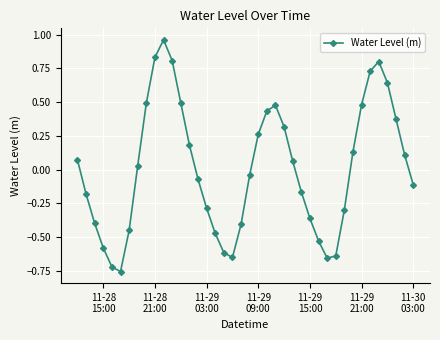

How many points are higher than both their immediate neighbors (excluding endpoints)?

3